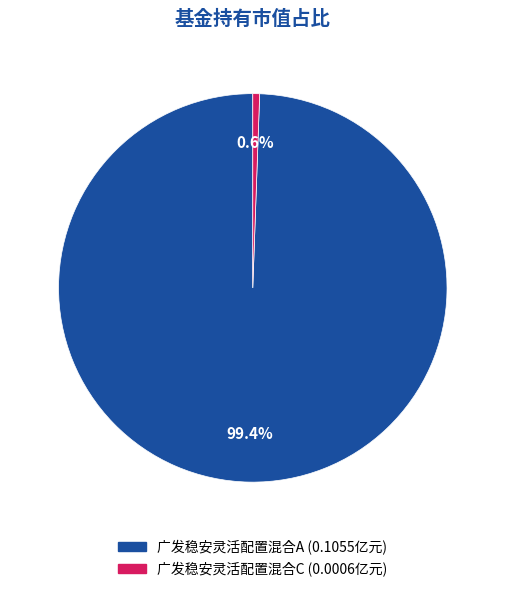

Count the number of slices in the pie.

2